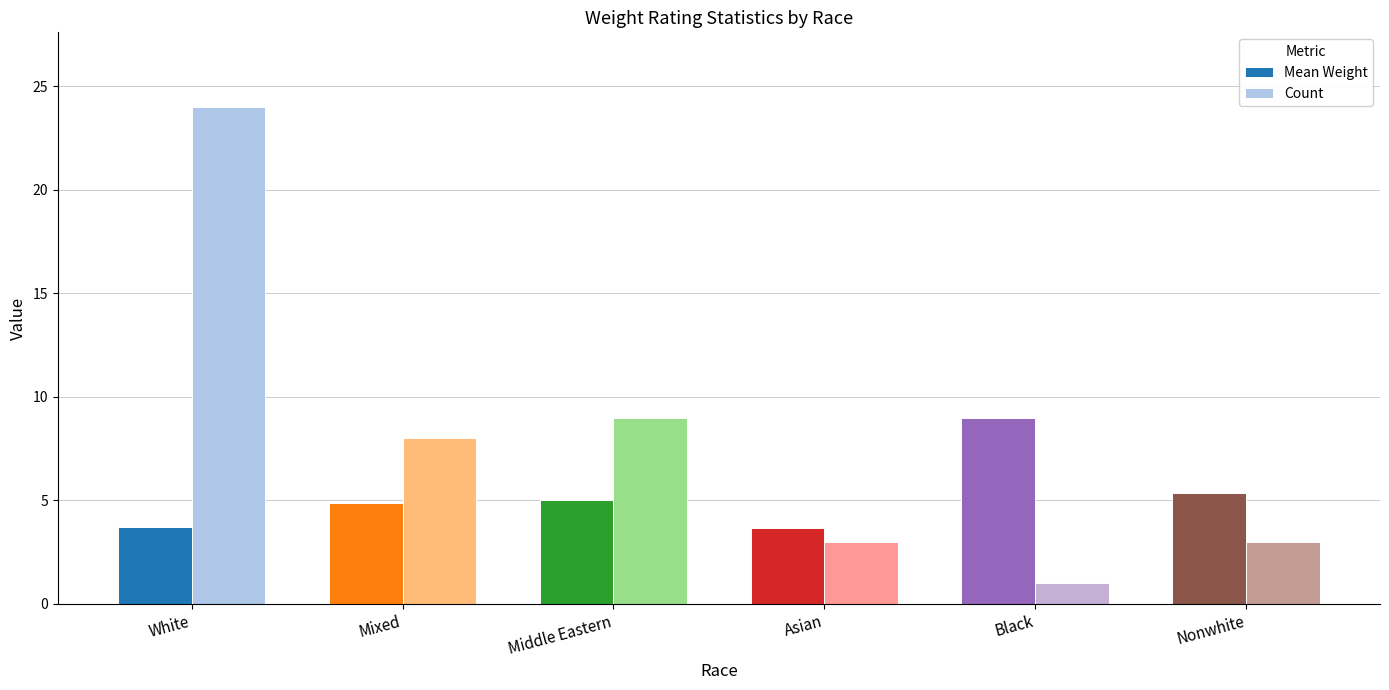

Count the number of data series in this chart.

2